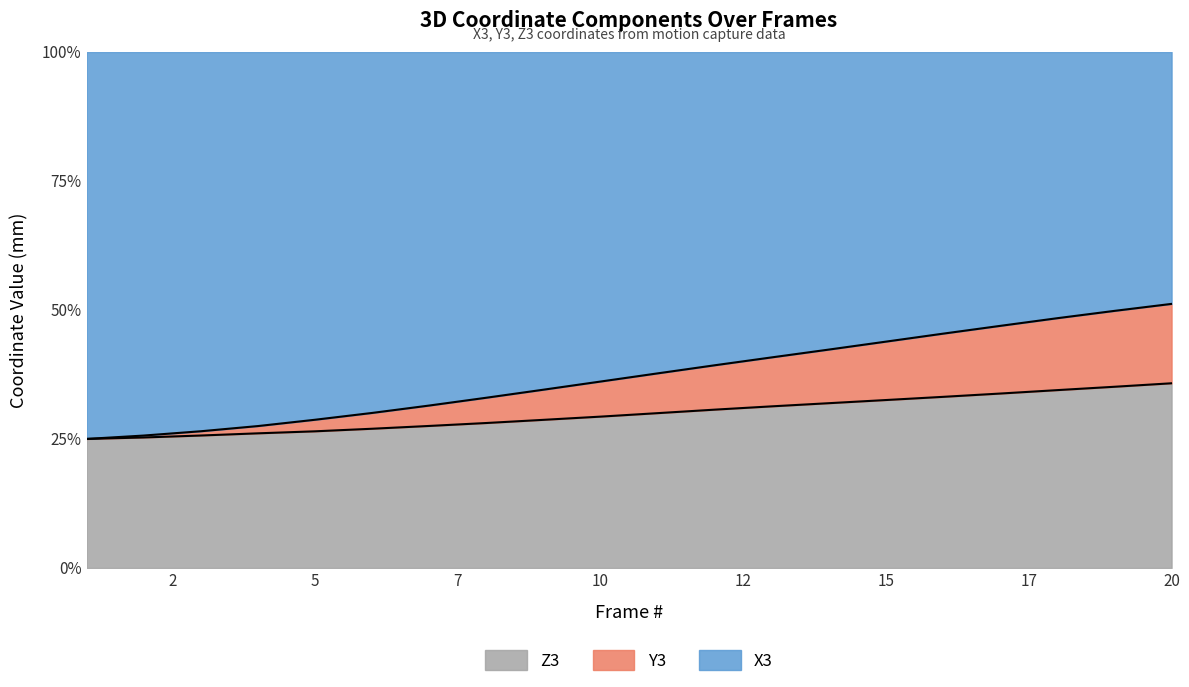

Does the chart display data point markers on the line(s)?

No